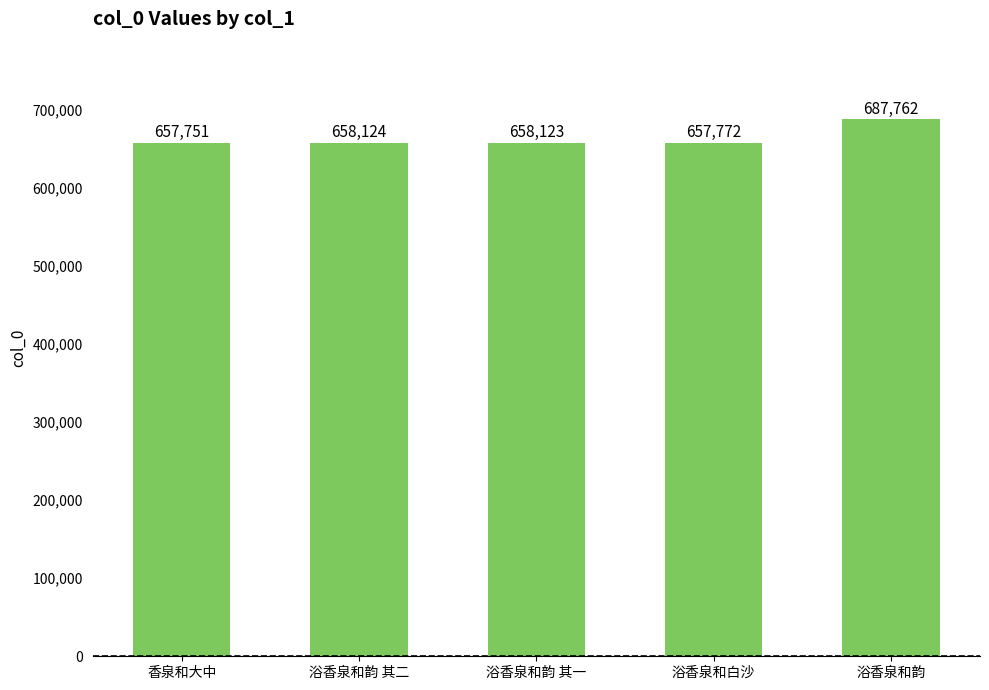

What is the approximate value at 浴香泉和白沙?

657772